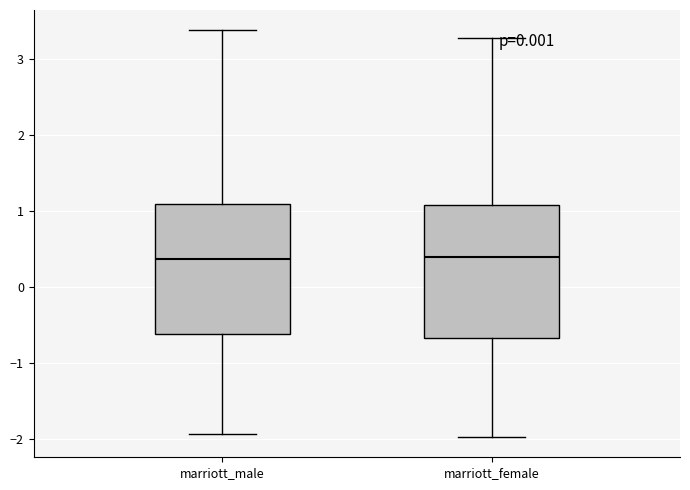

Where does the lower whisker of the box for marriott_female end on the y-axis? The values are not printed on the chart, so give them approximately, as read against the axis.

-2.0